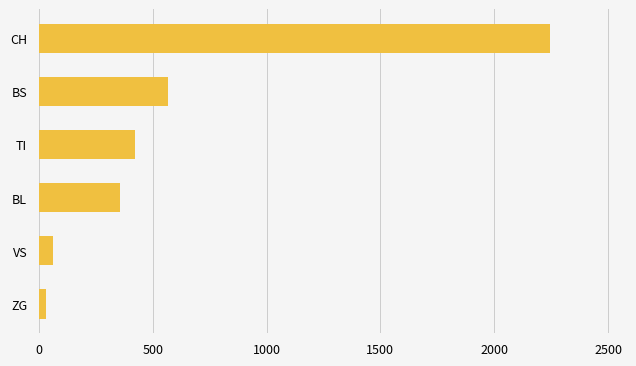

Where is the data nearest to the value 1138?

BS